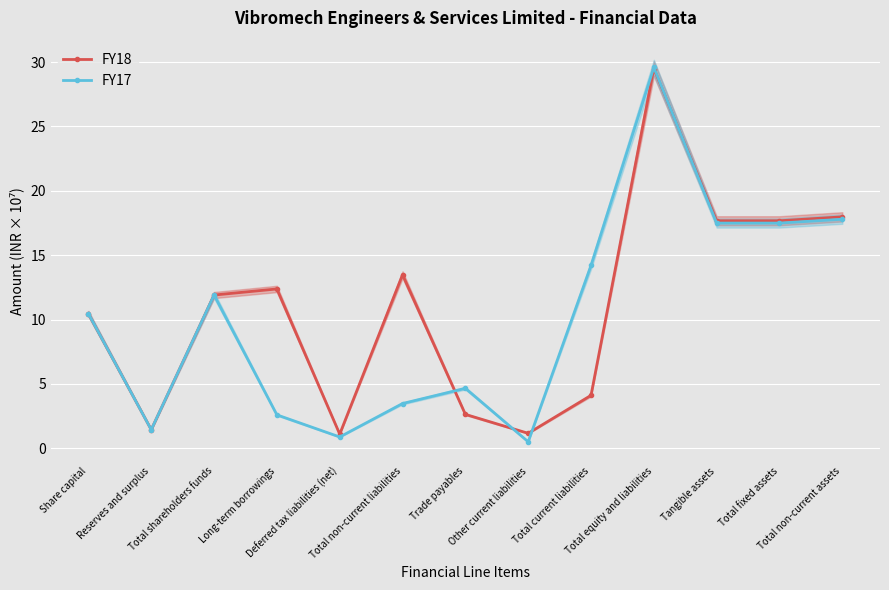

What is the total value across all series at Long-term borrowings?

15.0